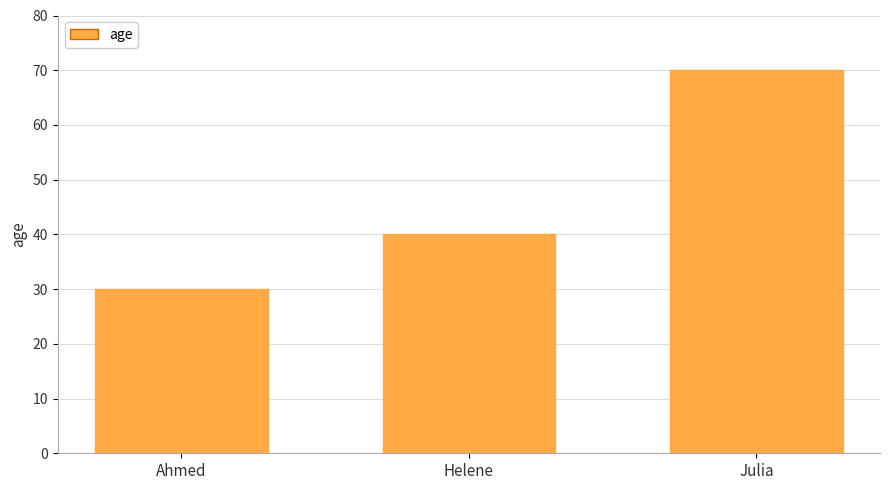

What is the minimum value shown in the chart?

30